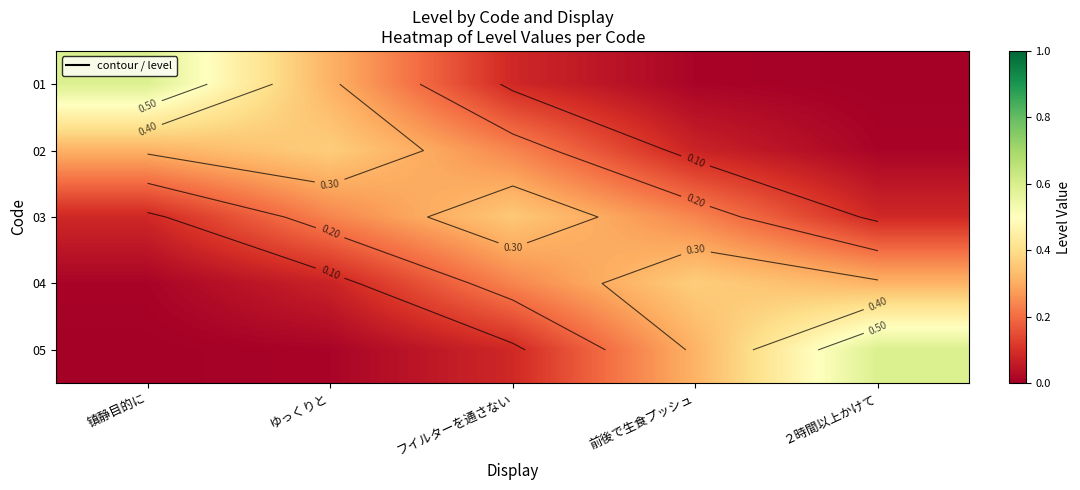

At how many categories does at least one series exceed 0?

5